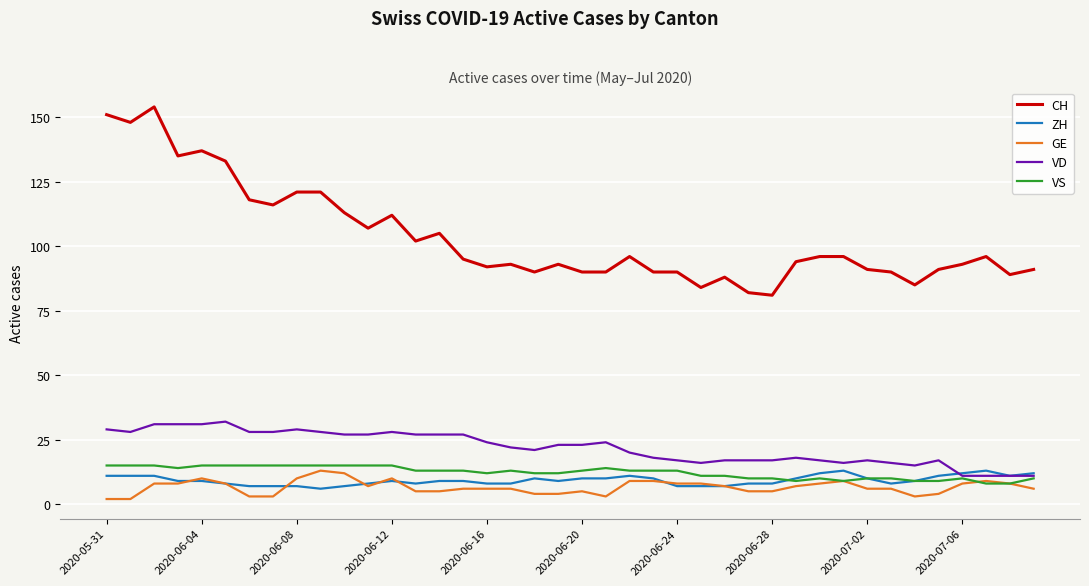

Is this an area chart (filled region under the line)?

No